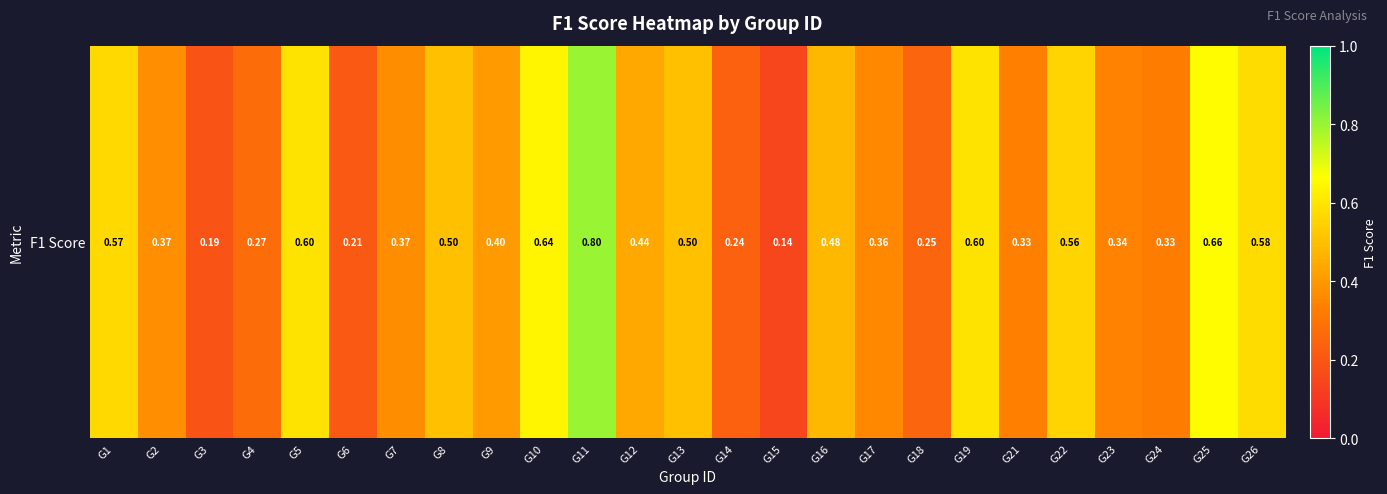

True or false: the data shows 0.9 at G19.

False